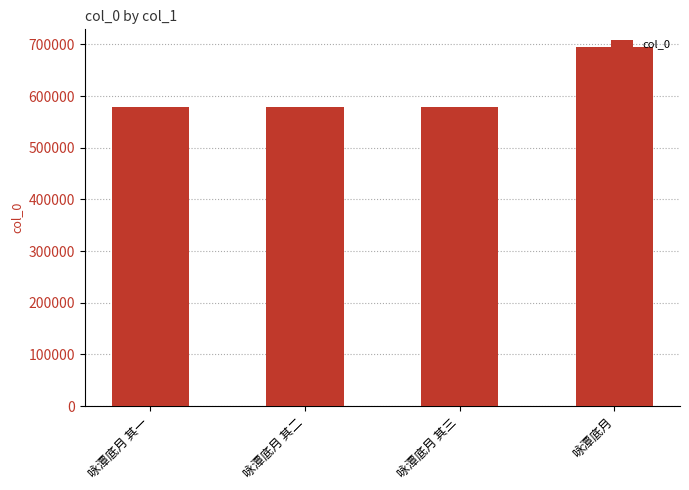

Does the chart contain stacked bars?

No